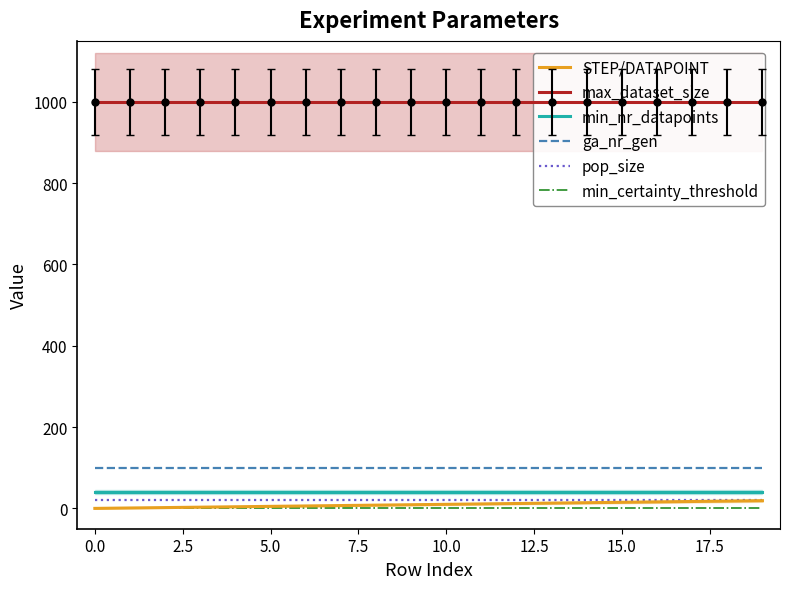

True or false: pop_size and min_nr_datapoints intersect in this chart.

False